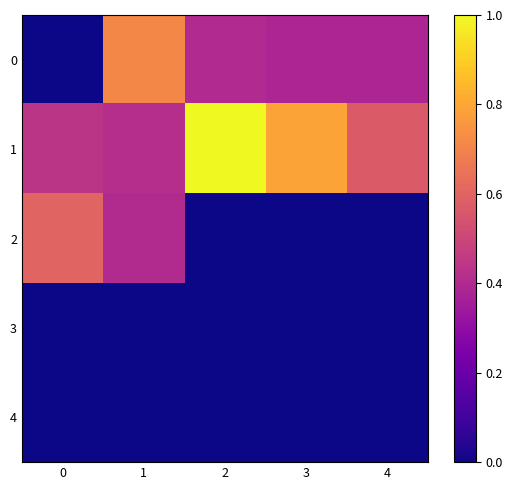

Which series has the largest total across all categories?

1